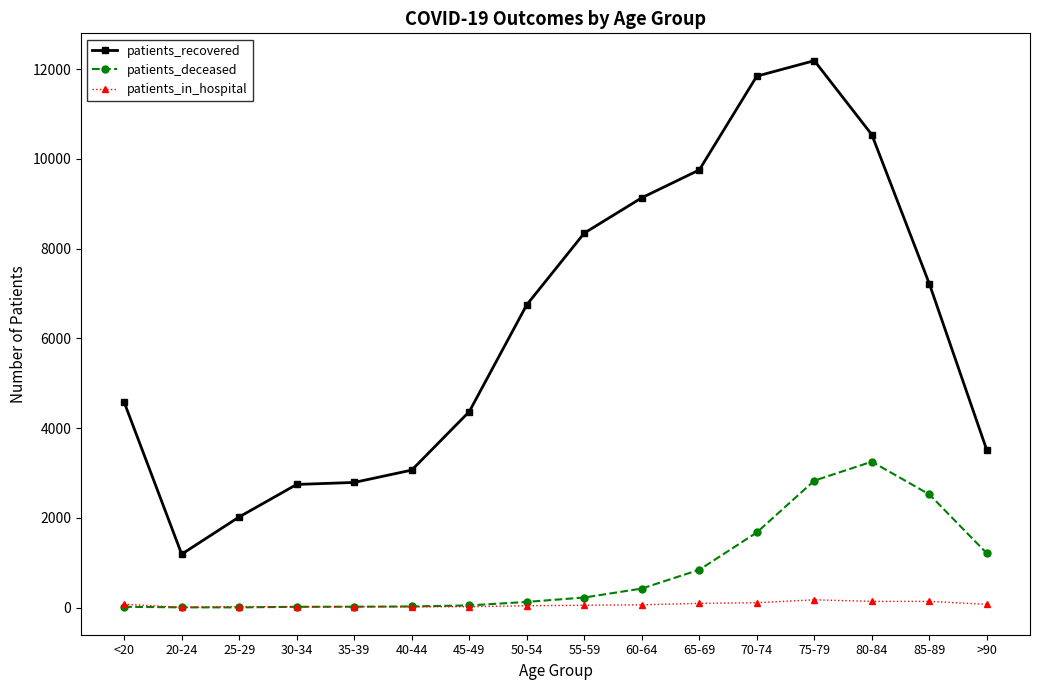

The patients_in_hospital series shows 93 at 65-69. True or false?

True